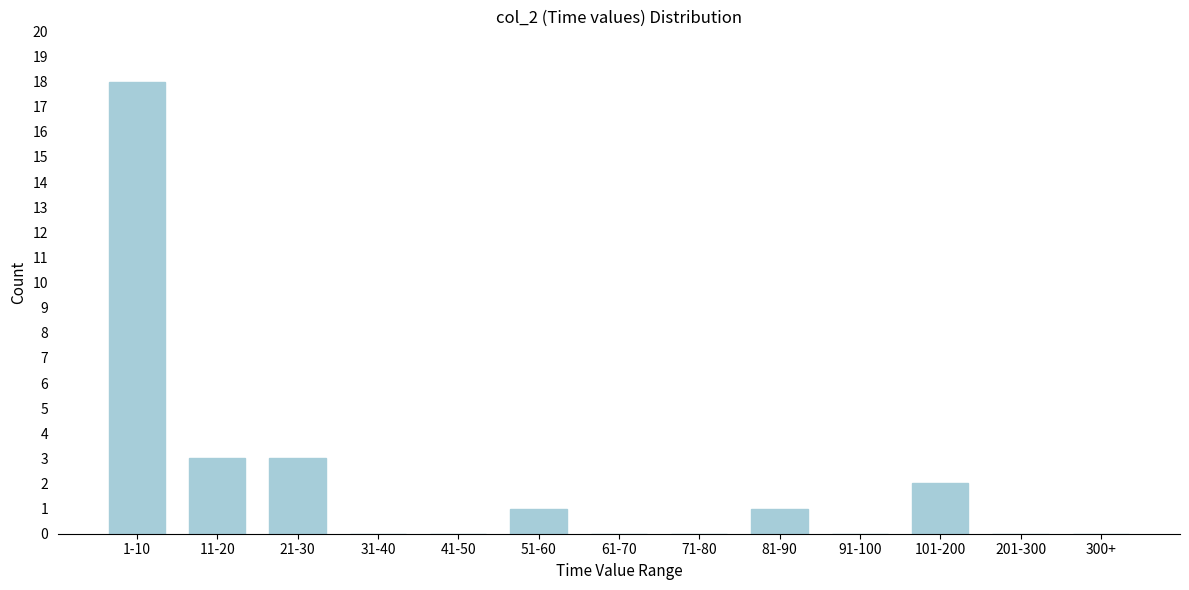

Reading right to left, list all the values displayed in this chart.

300+=0	201-300=0	101-200=2	91-100=0	81-90=1	71-80=0	61-70=0	51-60=1	41-50=0	31-40=0	21-30=3	11-20=3	1-10=18